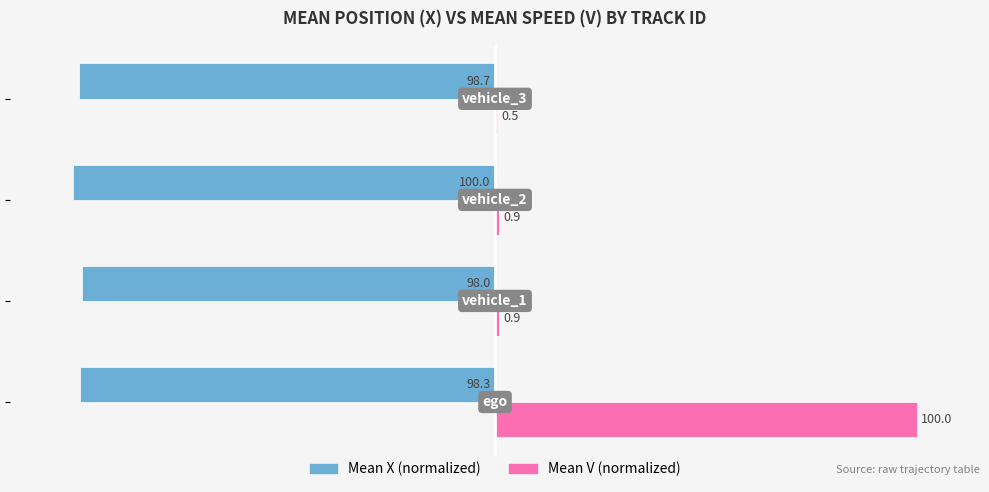

Which series has the largest total across all categories?

Mean V (normalized)